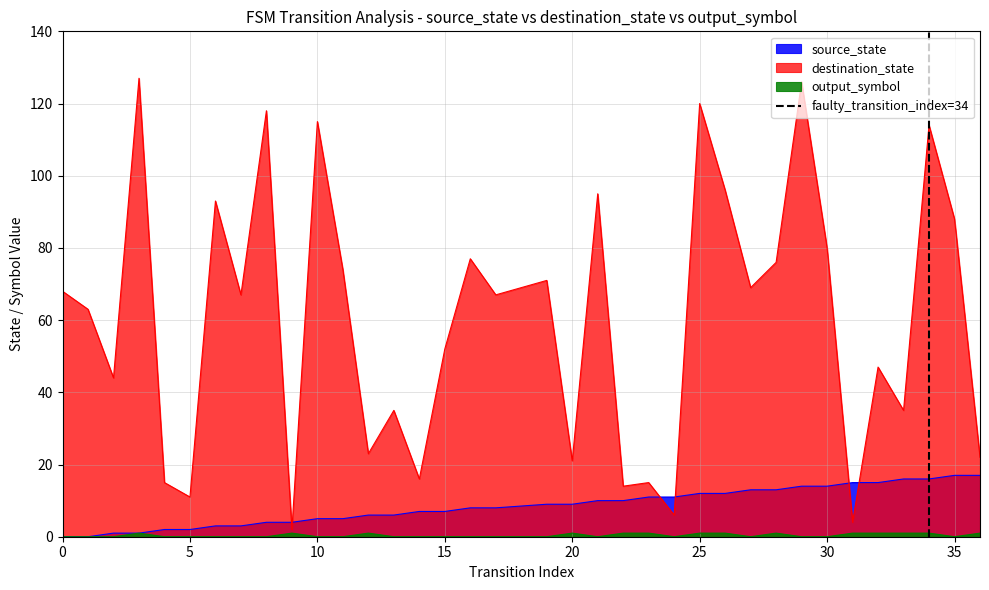

True or false: source_state and destination_state intersect in this chart.

True